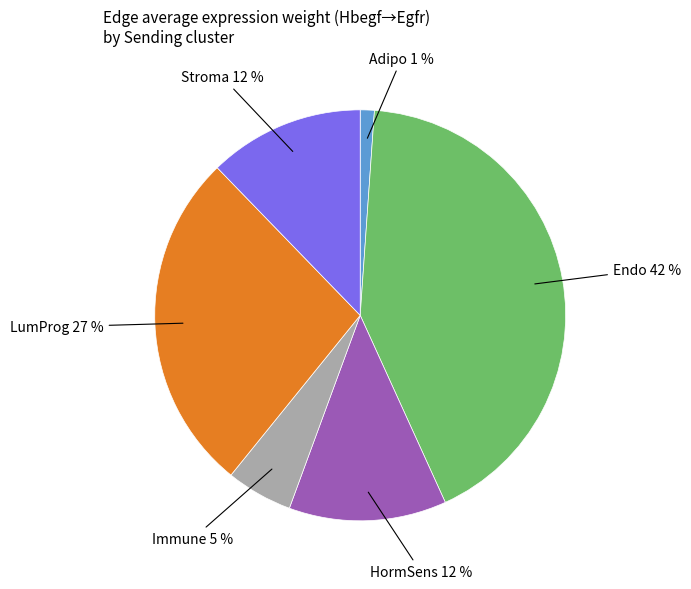

To the nearest percent, what is the average slice percentage?

17%